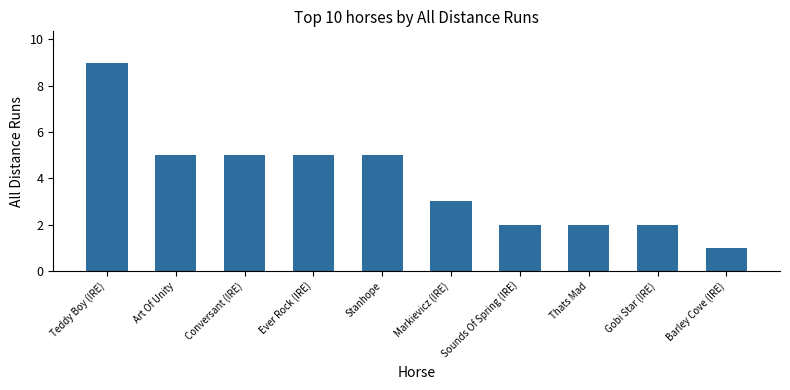

What is the difference between the second highest and second lowest values?

3